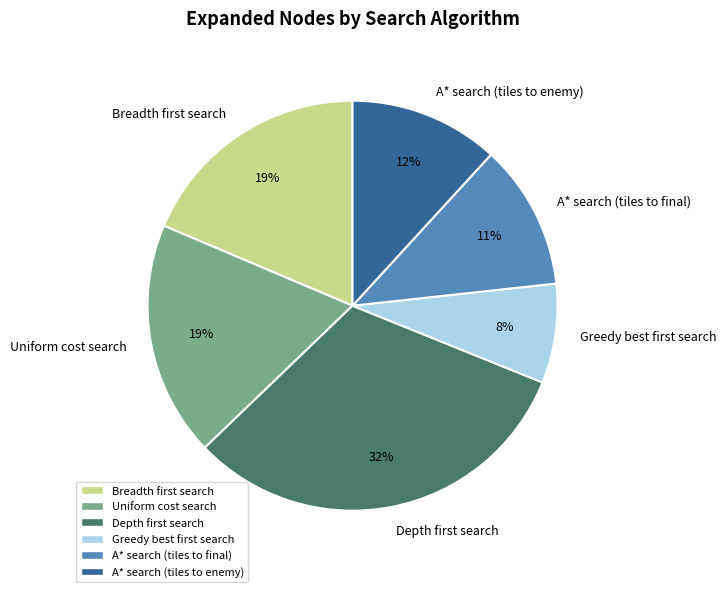

Is there any slice that represents more than half of the pie?

No